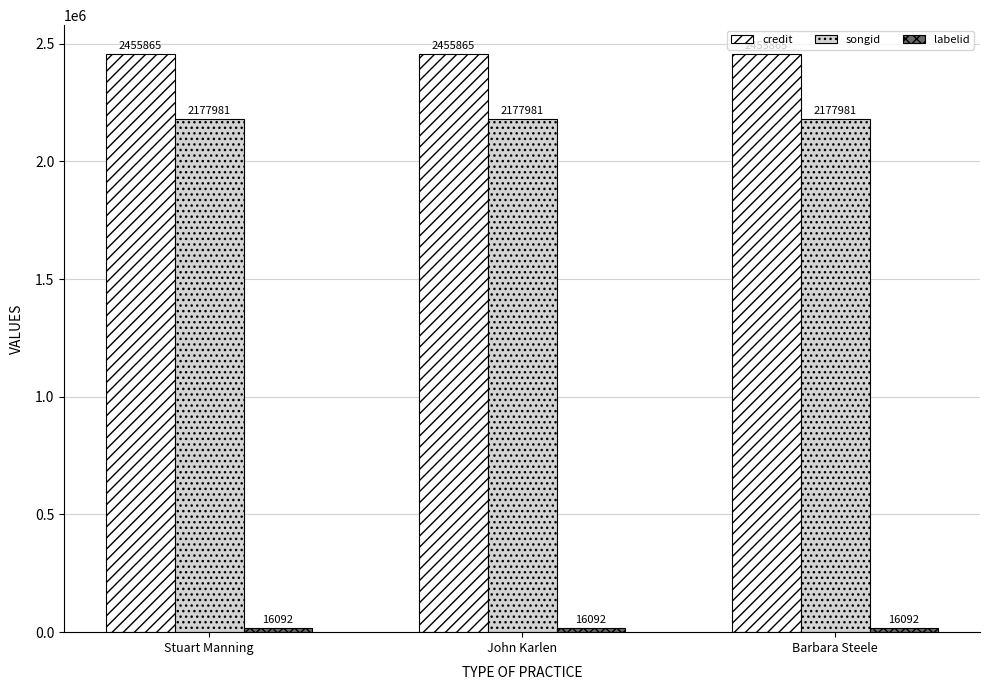

Count the number of categories in the chart.

3